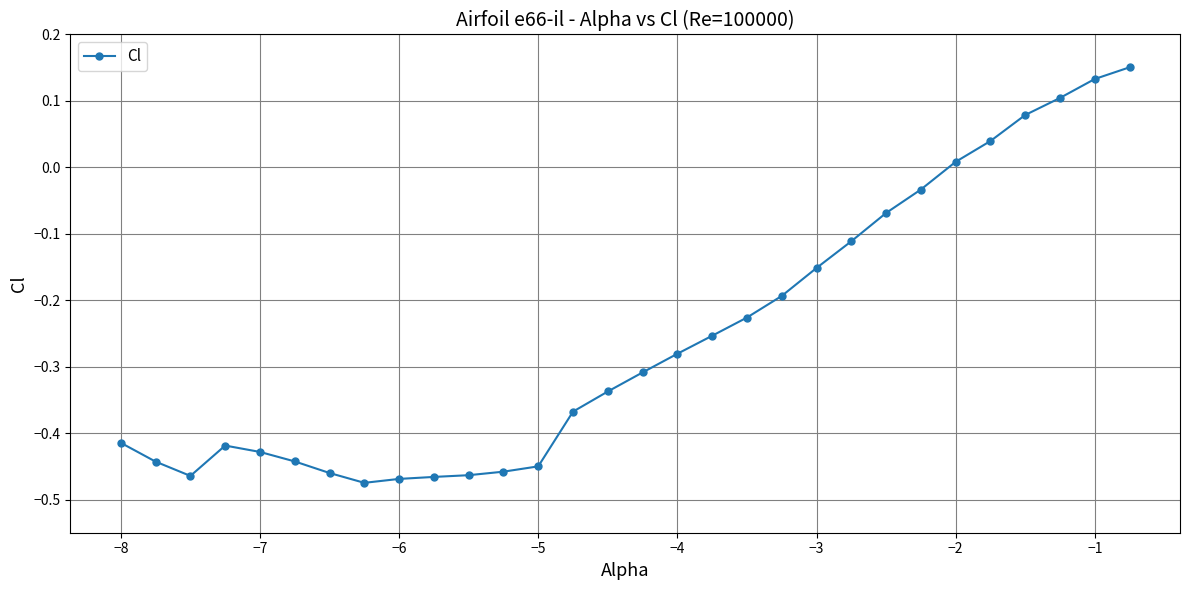

What is the sum of all values?

-7.7